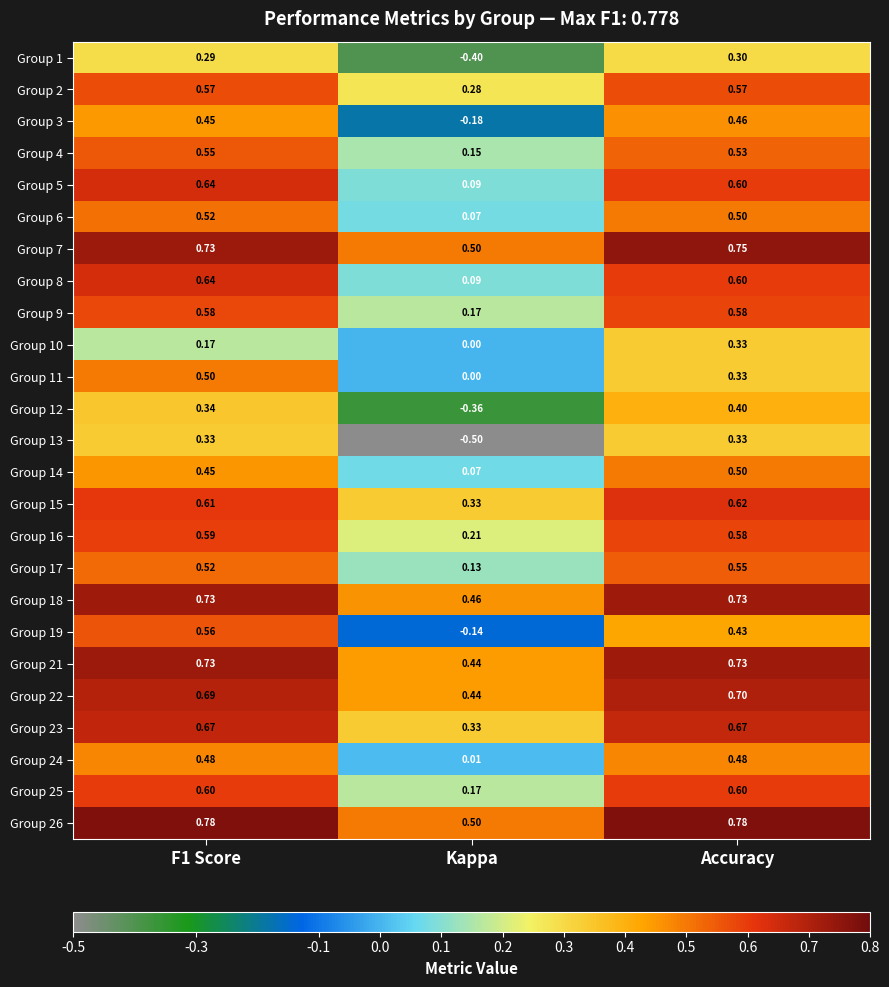

Is the value of Group 7 at Accuracy greater than the value of Group 22 at F1 Score?

Yes